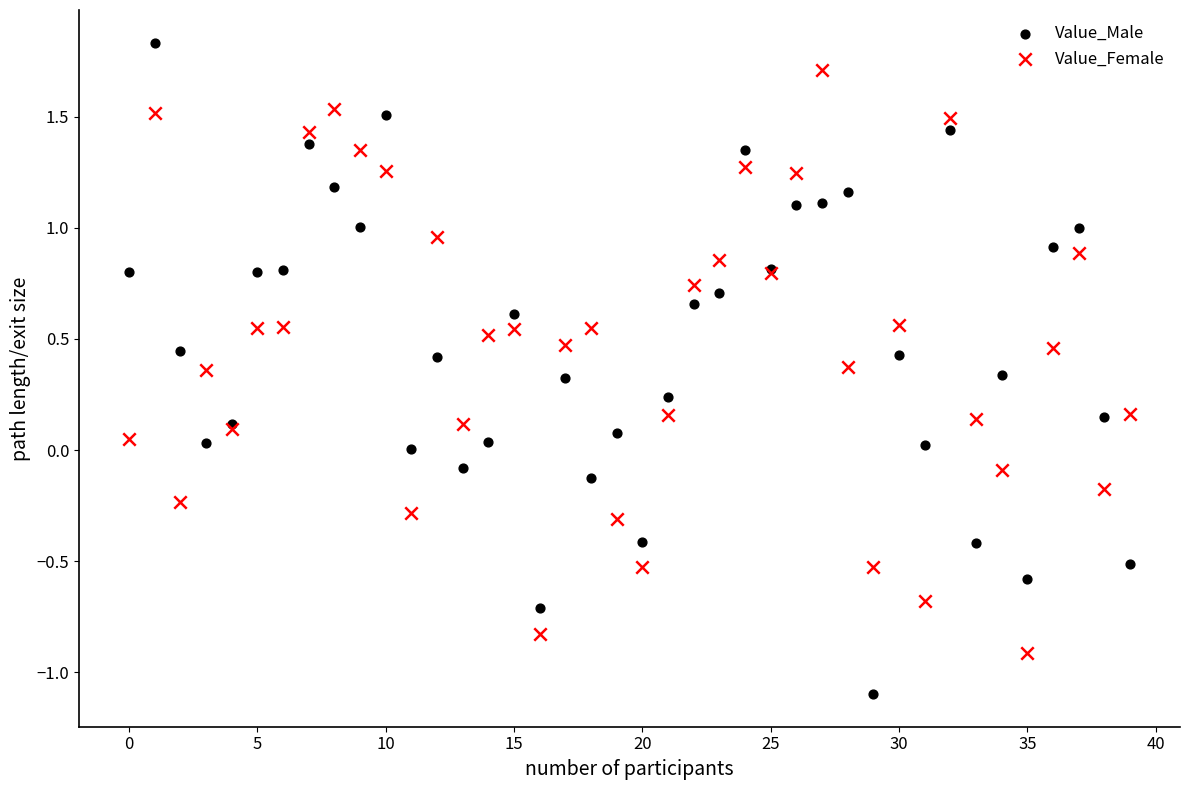

Which series contains the highest Y value?

Value_Male